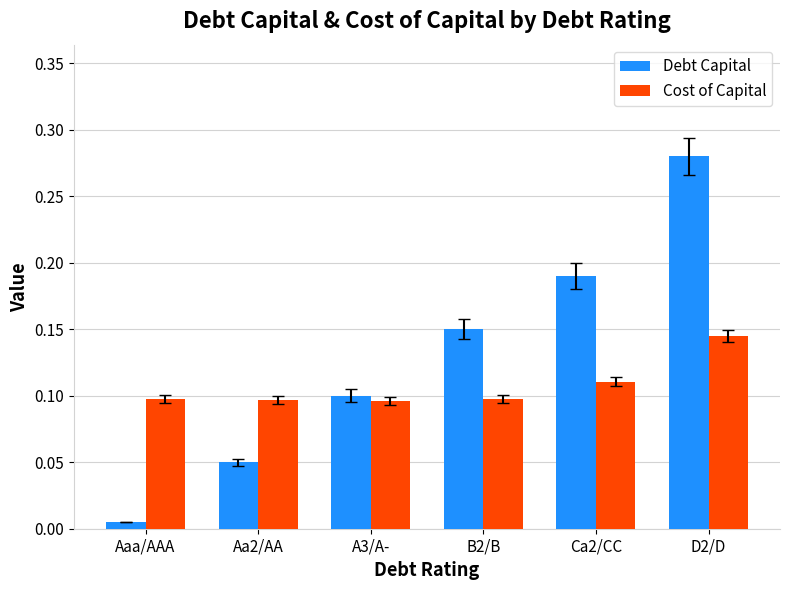

How many groups of bars are there?

6